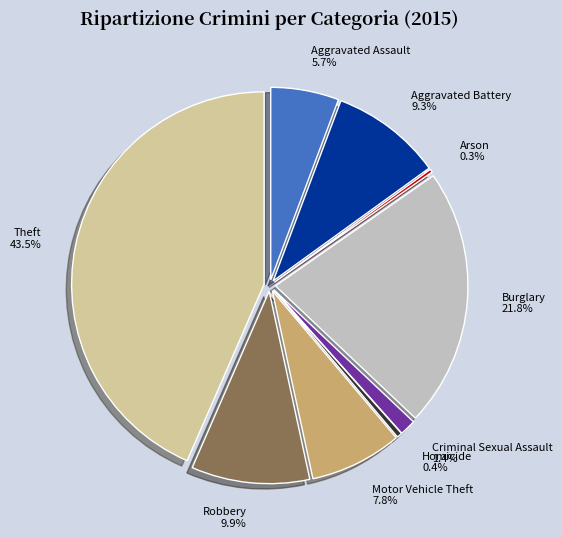

What is the smallest slice in the pie chart?

Arson